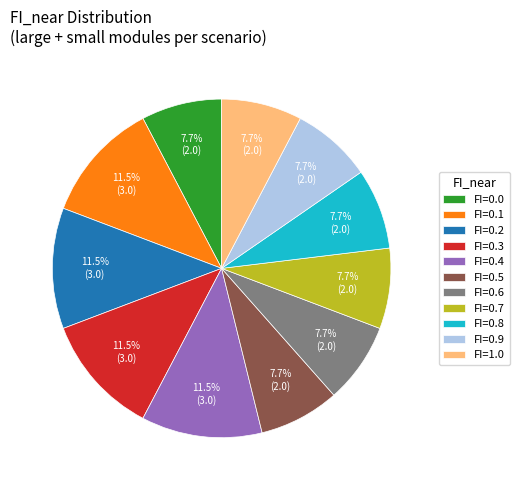

To the nearest percent, what is the average slice percentage?

9%